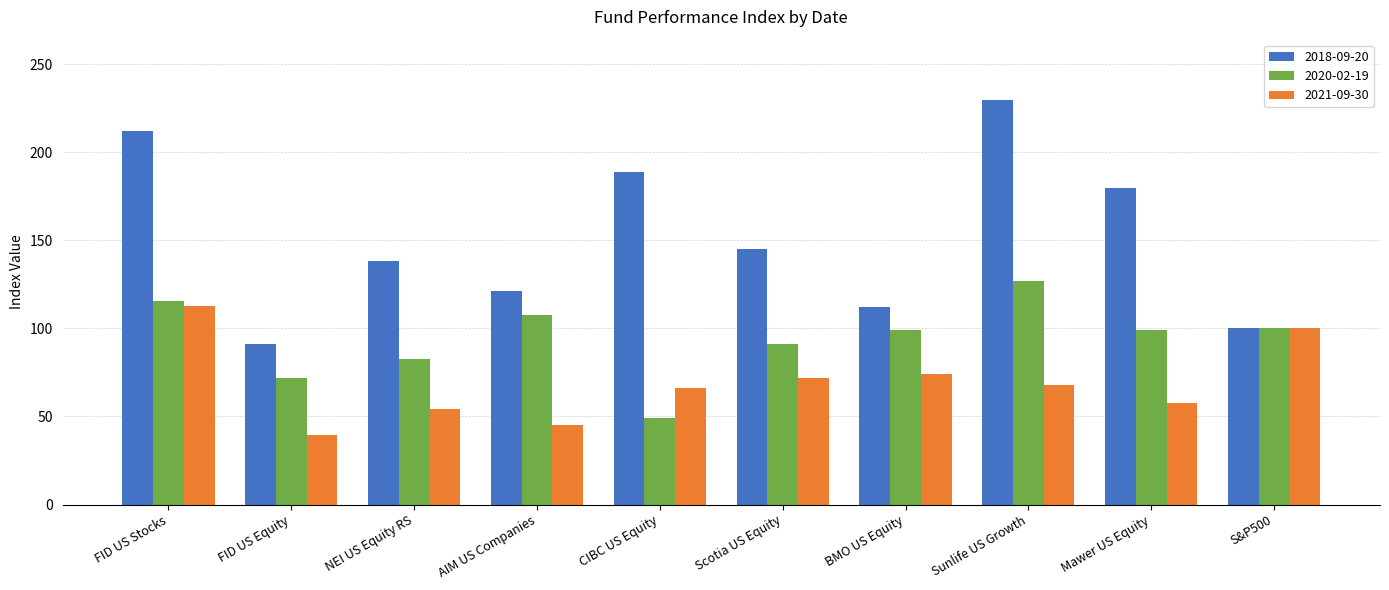

What is the approximate value of 2018-09-20 at CIBC US Equity?

188.8